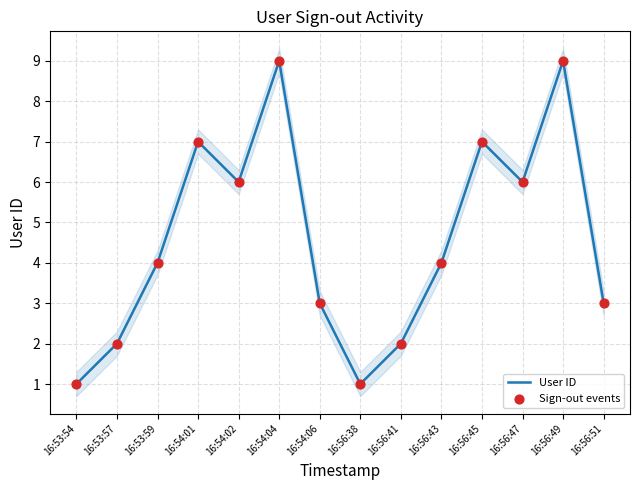

Is the value of Sign-out events at 16:56:43 greater than the value of User ID at 16:53:57?

Yes